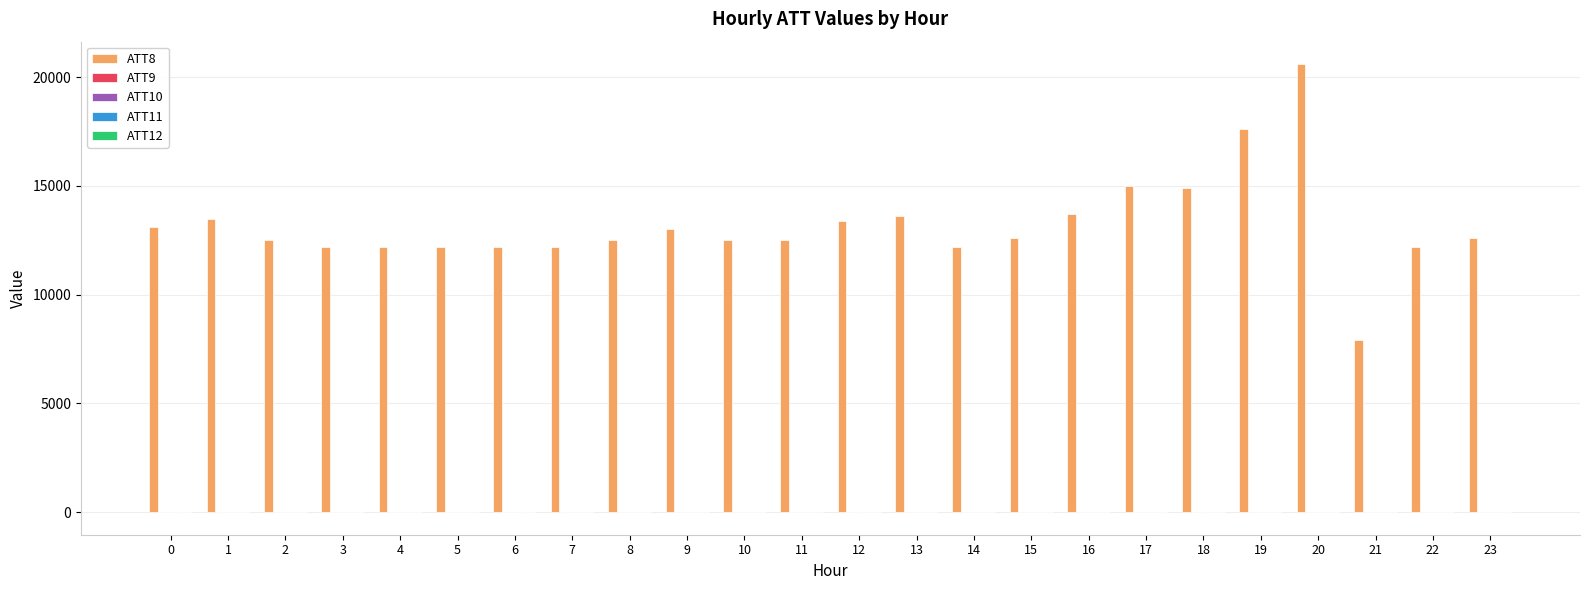

Which series has the largest total across all categories?

ATT8